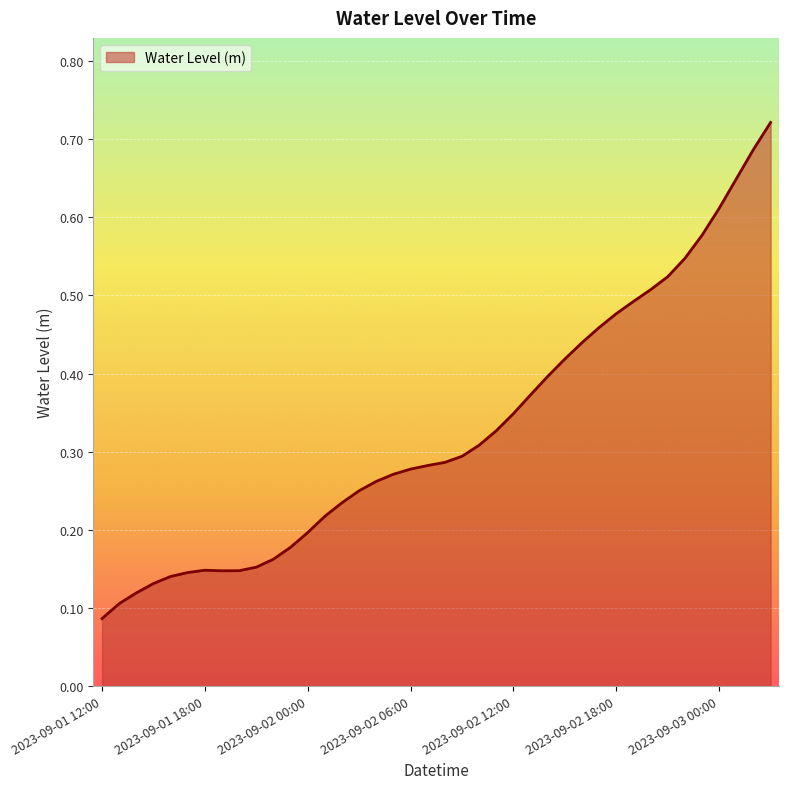

List the labels in order of value, smallest first.

2023-09-01 12:00, 2023-09-01 13:00, 2023-09-01 14:00, 2023-09-01 15:00, 2023-09-01 16:00, 2023-09-01 17:00, 2023-09-01 19:00, 2023-09-01 20:00, 2023-09-01 18:00, 2023-09-01 21:00, 2023-09-01 22:00, 2023-09-01 23:00, 2023-09-02 00:00, 2023-09-02 01:00, 2023-09-02 02:00, 2023-09-02 03:00, 2023-09-02 04:00, 2023-09-02 05:00, 2023-09-02 06:00, 2023-09-02 07:00, 2023-09-02 08:00, 2023-09-02 09:00, 2023-09-02 10:00, 2023-09-02 11:00, 2023-09-02 12:00, 2023-09-02 13:00, 2023-09-02 14:00, 2023-09-02 15:00, 2023-09-02 16:00, 2023-09-02 17:00, 2023-09-02 18:00, 2023-09-02 19:00, 2023-09-02 20:00, 2023-09-02 21:00, 2023-09-02 22:00, 2023-09-02 23:00, 2023-09-03 00:00, 2023-09-03 01:00, 2023-09-03 02:00, 2023-09-03 03:00